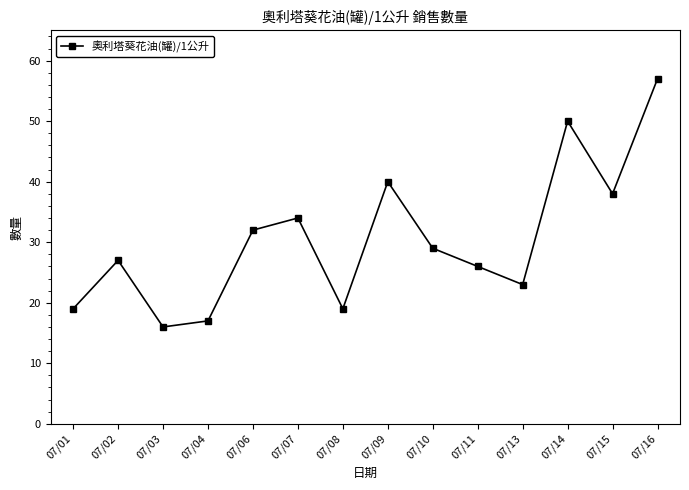

What is the sum of all values?

427